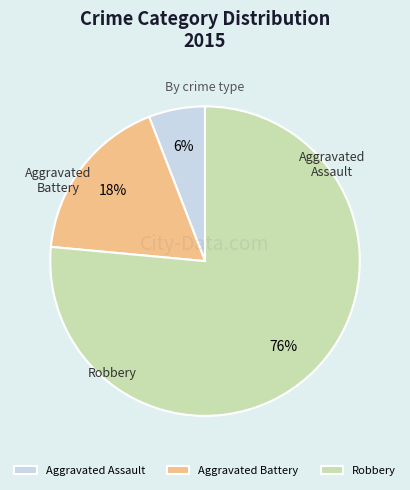

How many slices are in this pie chart?

3